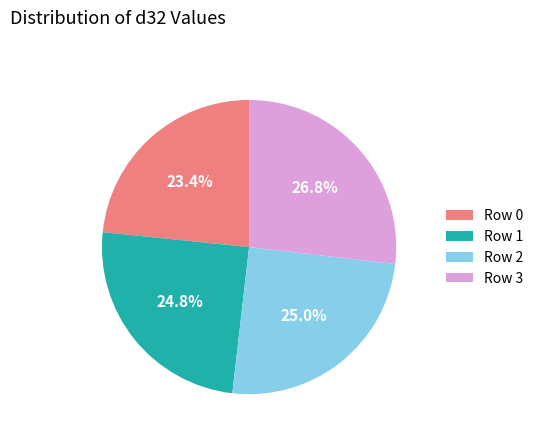

How many segments does this pie chart have?

4